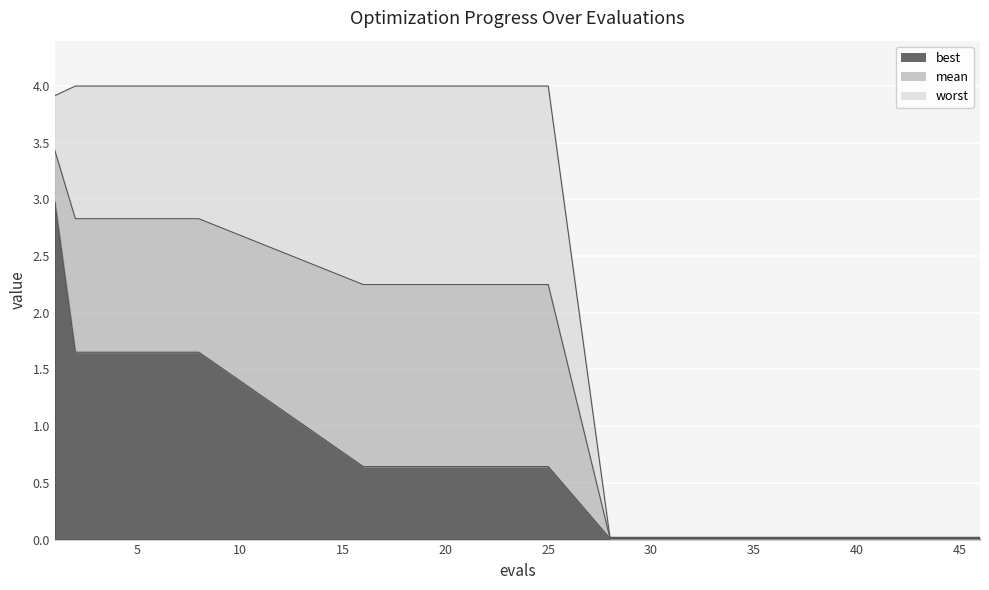

The value of mean at 34 is 0.0. True or false?

False